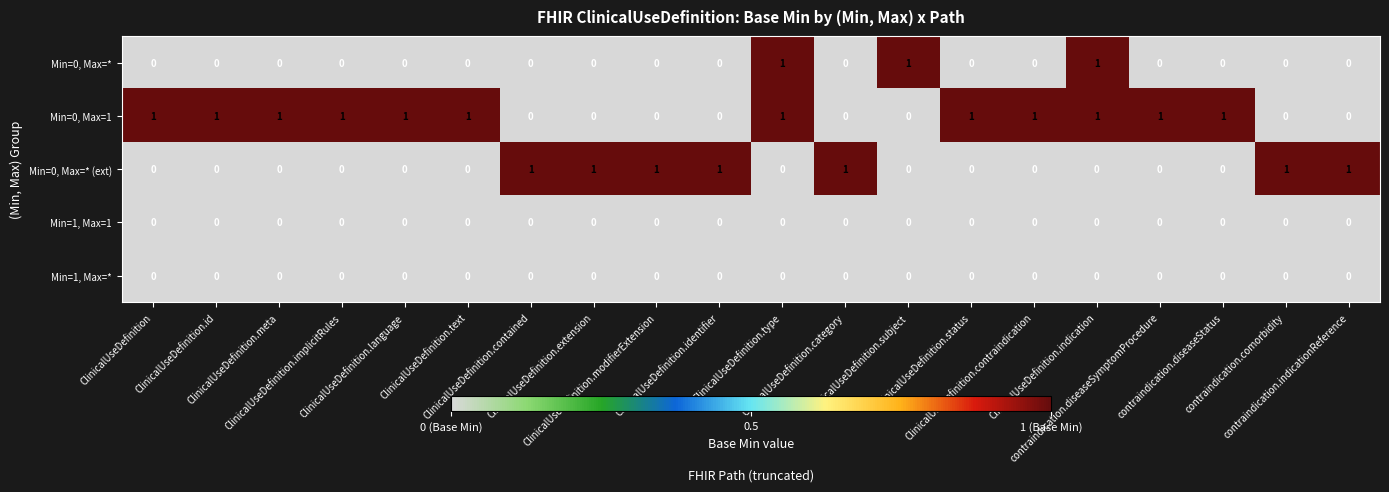

What is the total value across all series at ClinicalUseDefinition.extension?

1